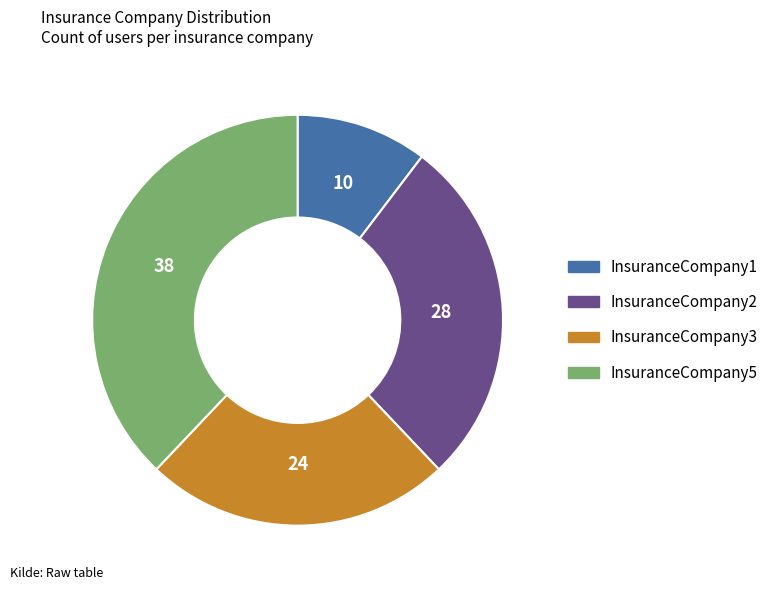

Which category has the smallest portion of the pie?

InsuranceCompany1